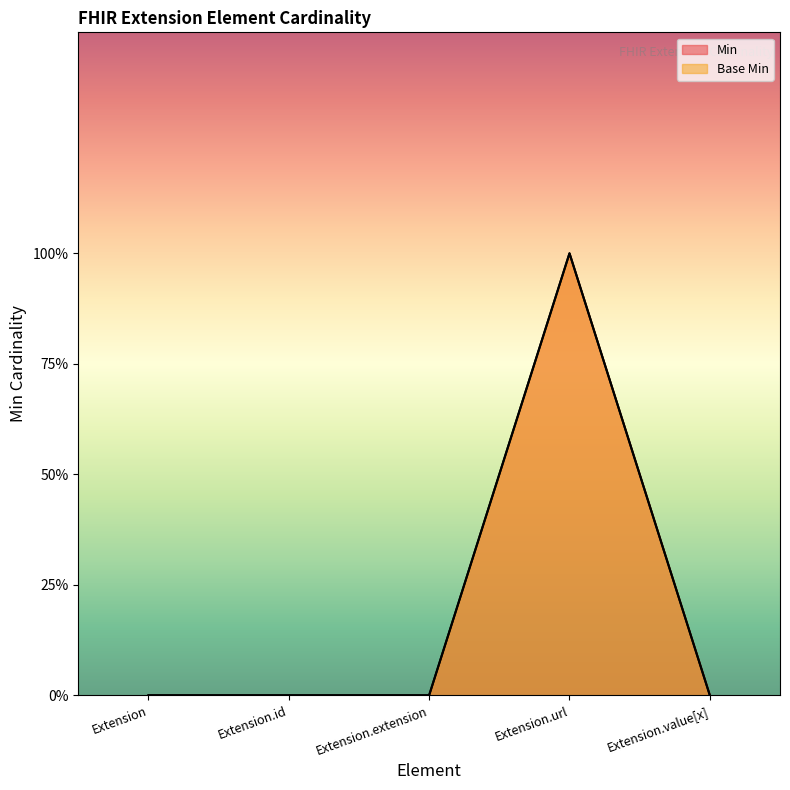

Is the value of Min at Extension.url greater than the value of Base Min at Extension.url?

No